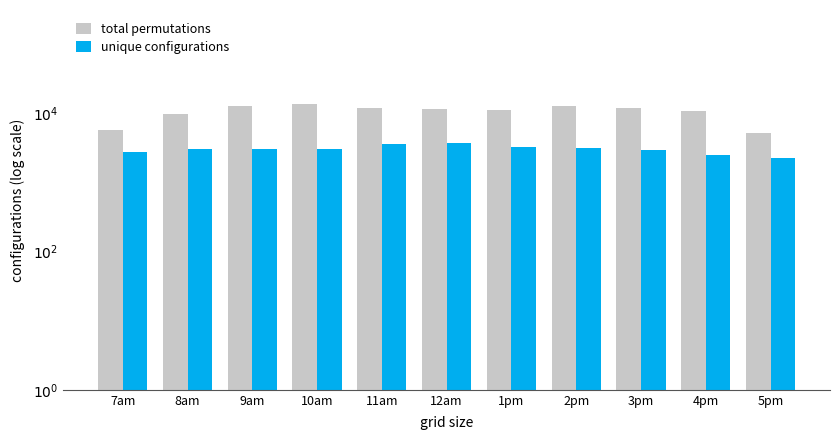

Reading left to right, list all the values displayed in this chart.

total permutations: 7am=5781.3	8am=9914.1	9am=12922.5	10am=13655.0	11am=11958.7	12am=11725.6	1pm=11330.2	2pm=12913.4	3pm=11901.1	4pm=10838.8	5pm=5207.5
unique configurations: 7am=2737.2	8am=3110.1	9am=3110.1	10am=3110.1	11am=3601.3	12am=3767.0	1pm=3302.6	2pm=3130.1	3pm=3014.3	4pm=2494.0	5pm=2310.5